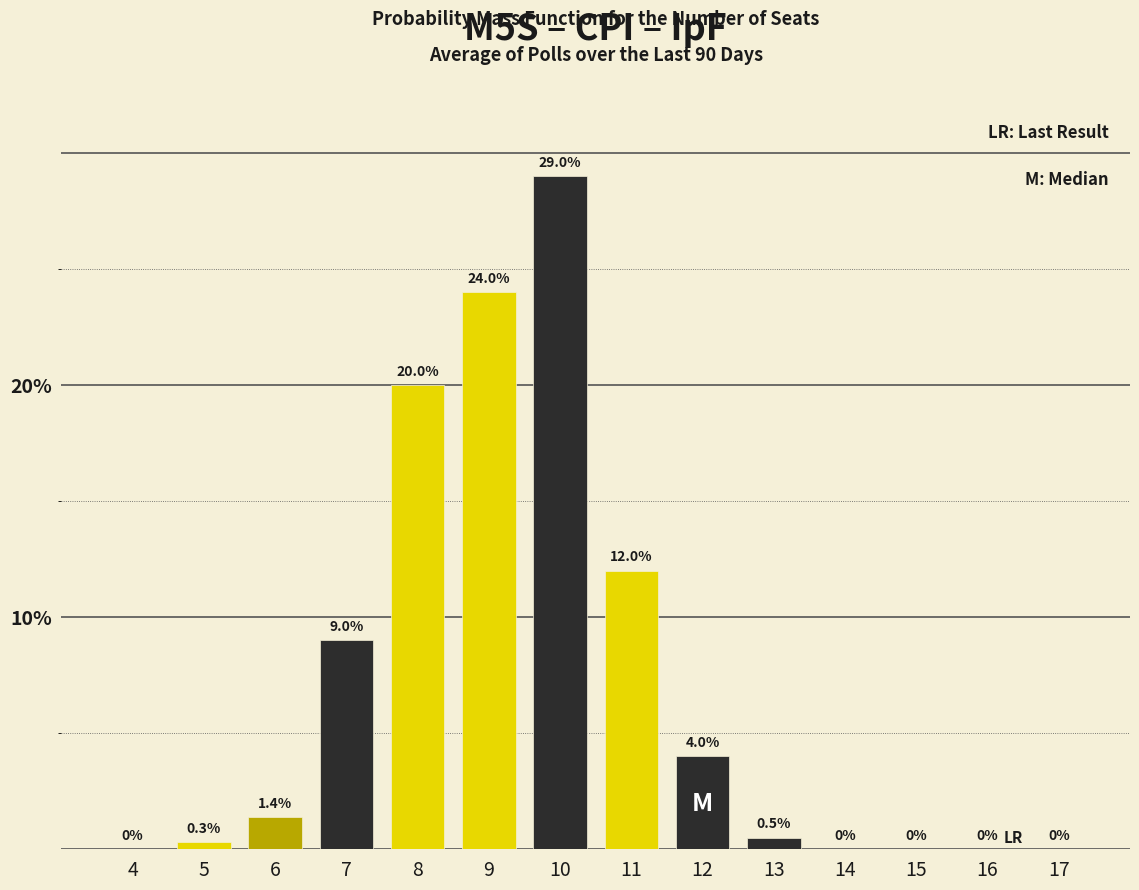

Reading right to left, extract all data points from this chart.

17=0.0	16=0.0	15=0.0	14=0.0	13=0.5	12=4.0	11=12.0	10=29.0	9=24.0	8=20.0	7=9.0	6=1.4	5=0.3	4=0.0